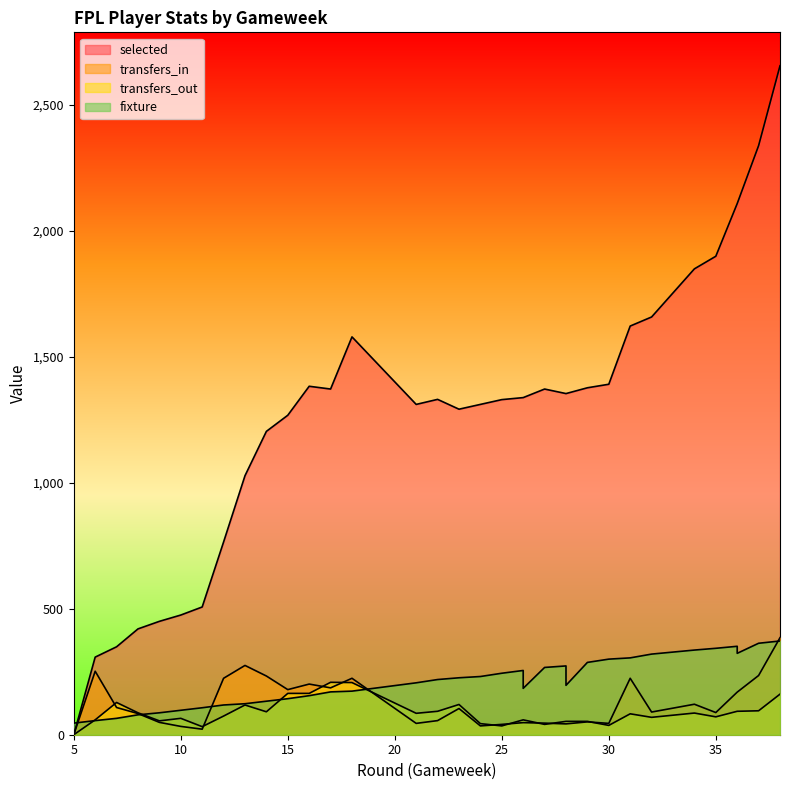

What is the value of the transfers_out point at the 2nd from the left?

59